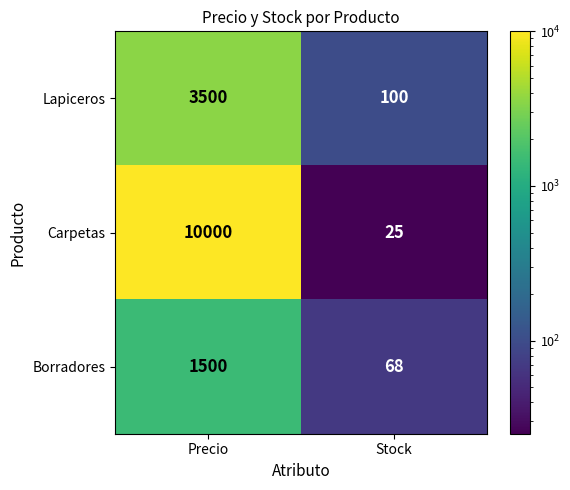

What value does the Borradores series have at Precio, to the nearest 50?

1500